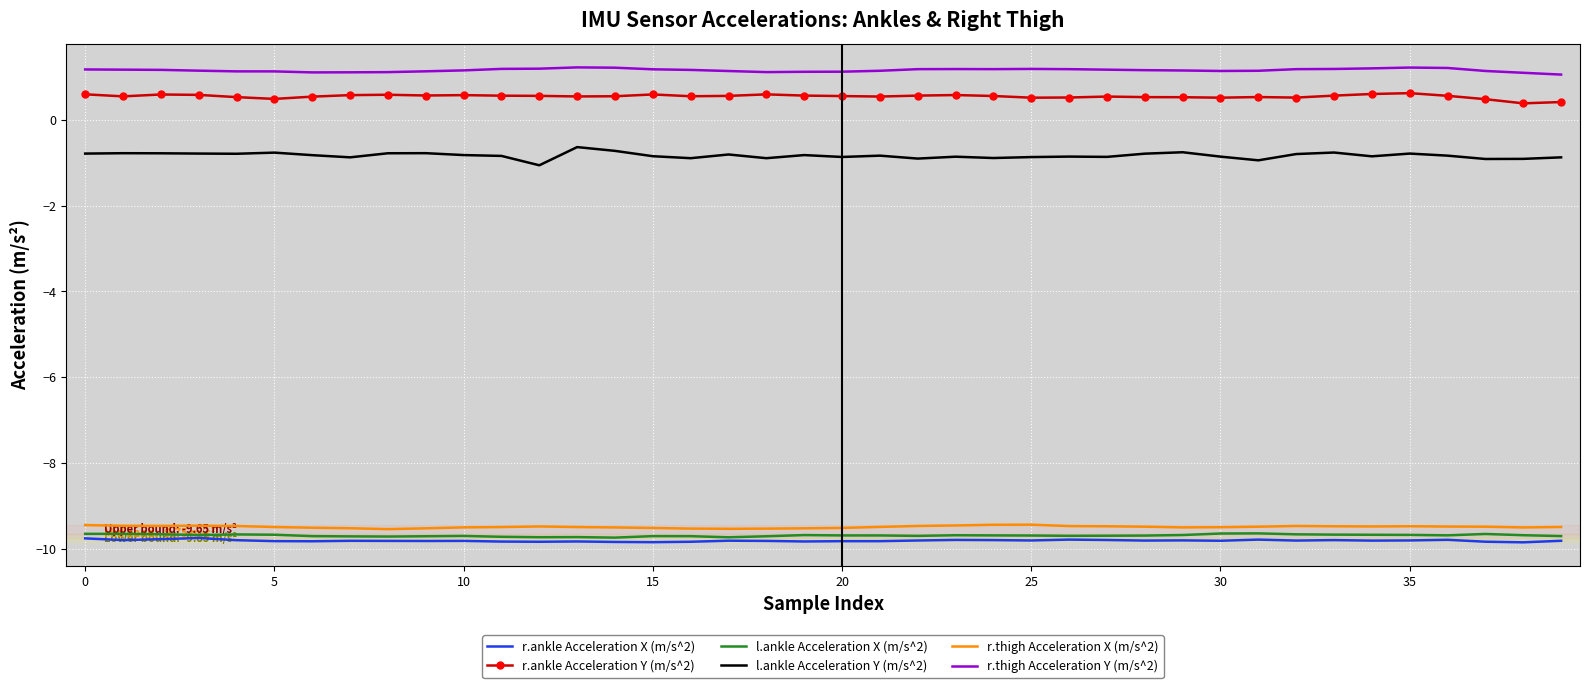

What is the highest value of the r.ankle Acceleration Y (m/s^2) series?

0.6